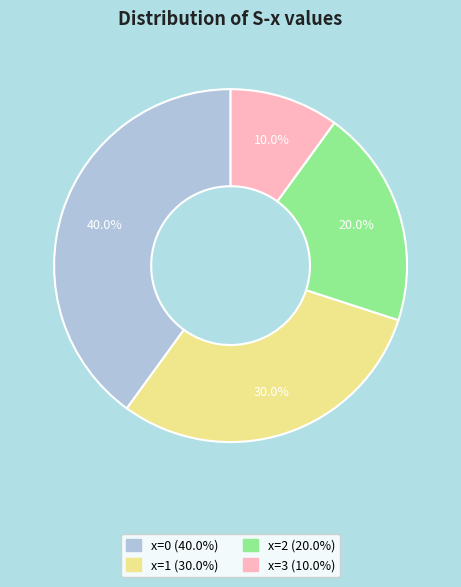

Is there a majority slice in this chart?

No